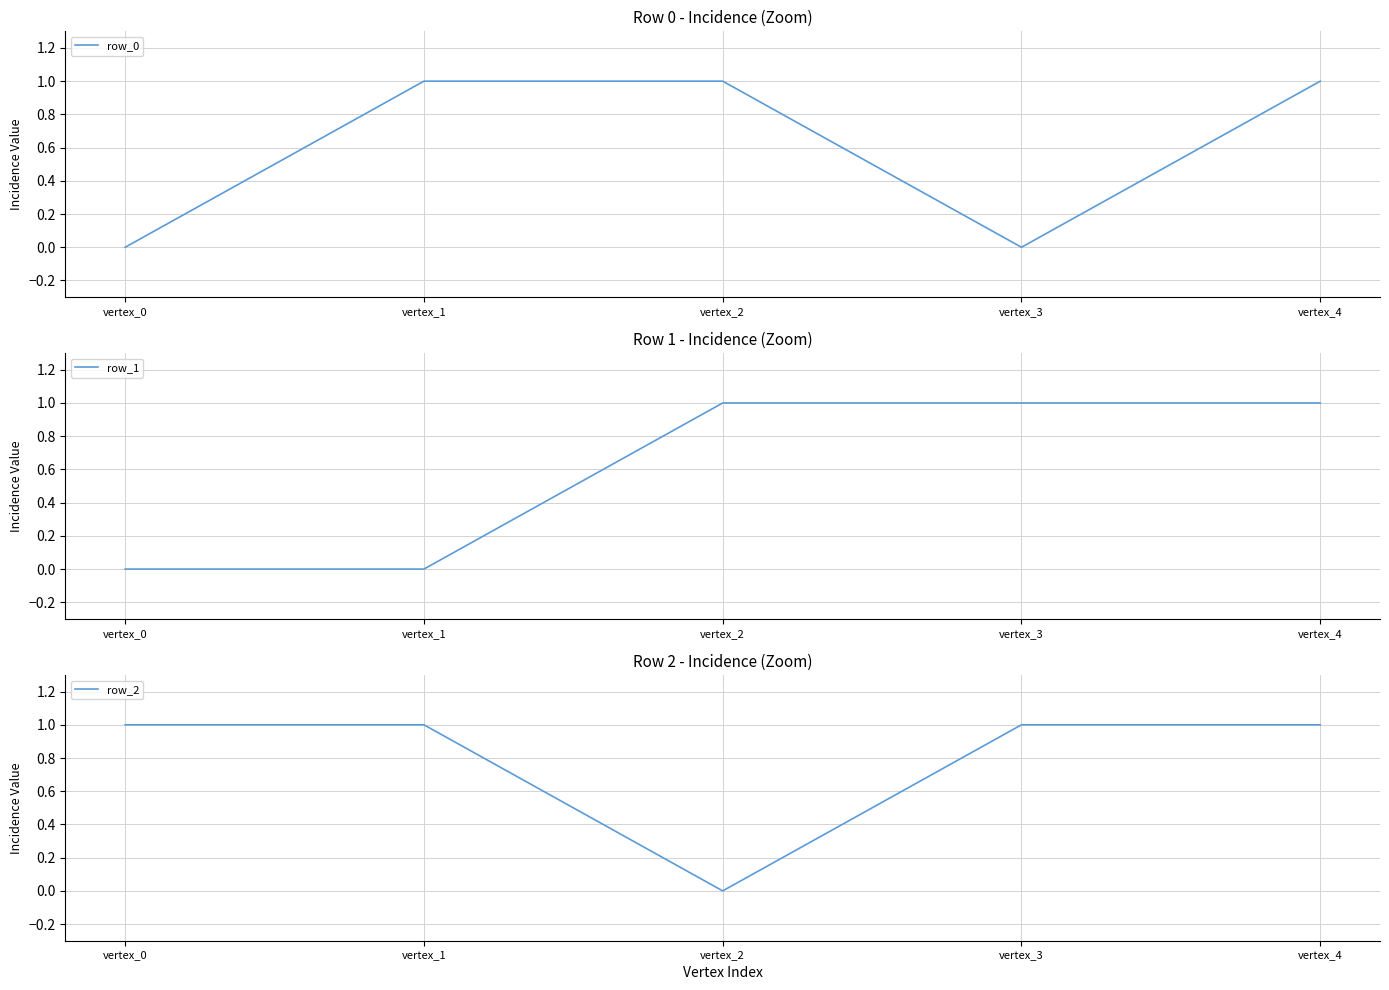

What is the total value across all series at vertex_0?

1